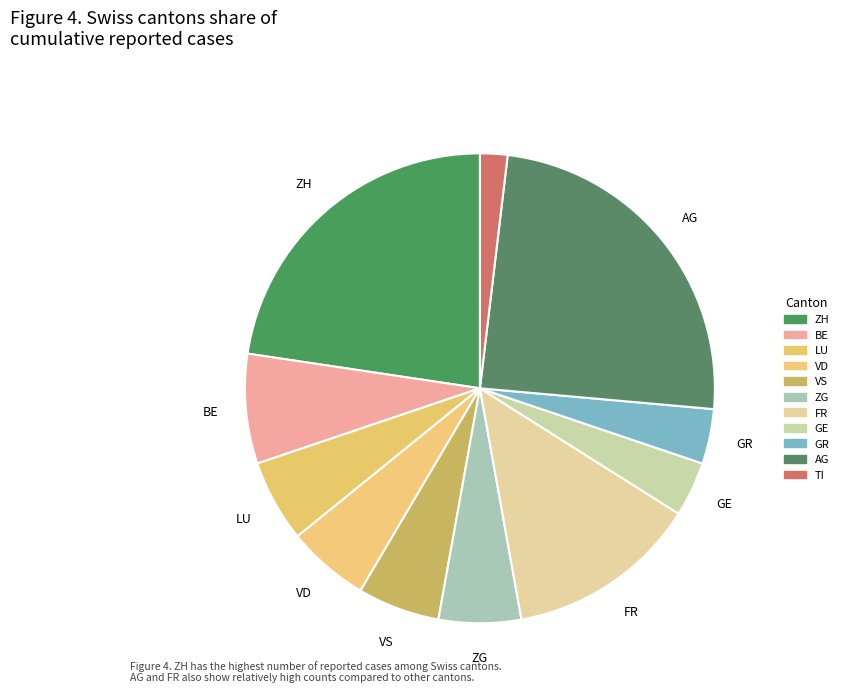

Which category has the biggest portion of the pie?

AG